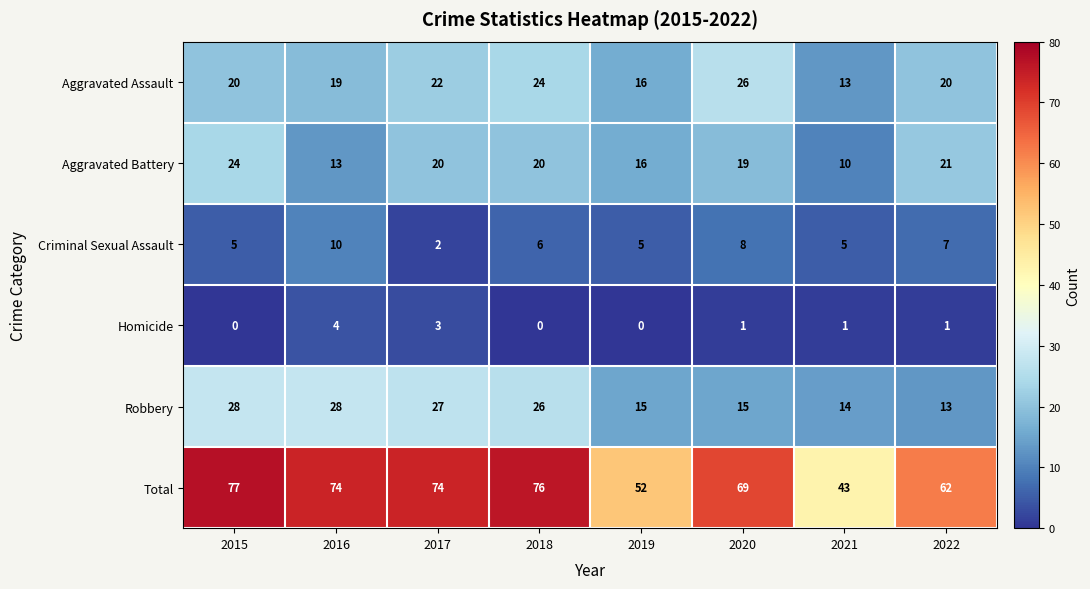

What is the difference between the maximum and minimum values in the Homicide series?

4